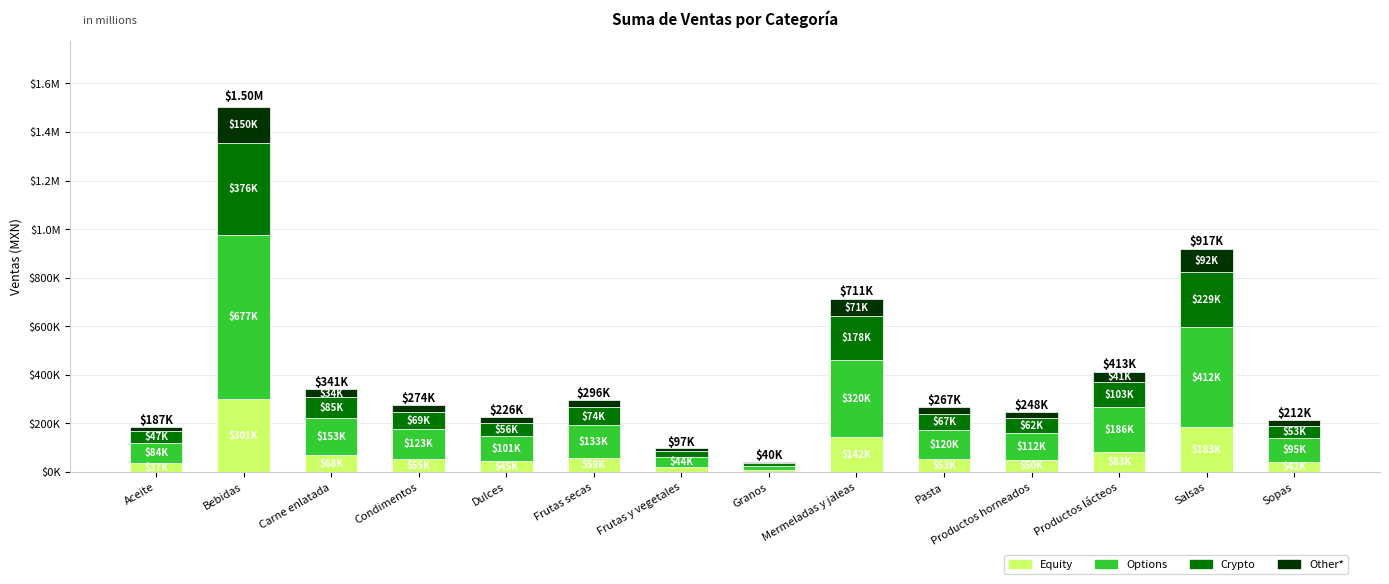

List the series in order of their peak value, lowest first.

Other*, Equity, Crypto, Options